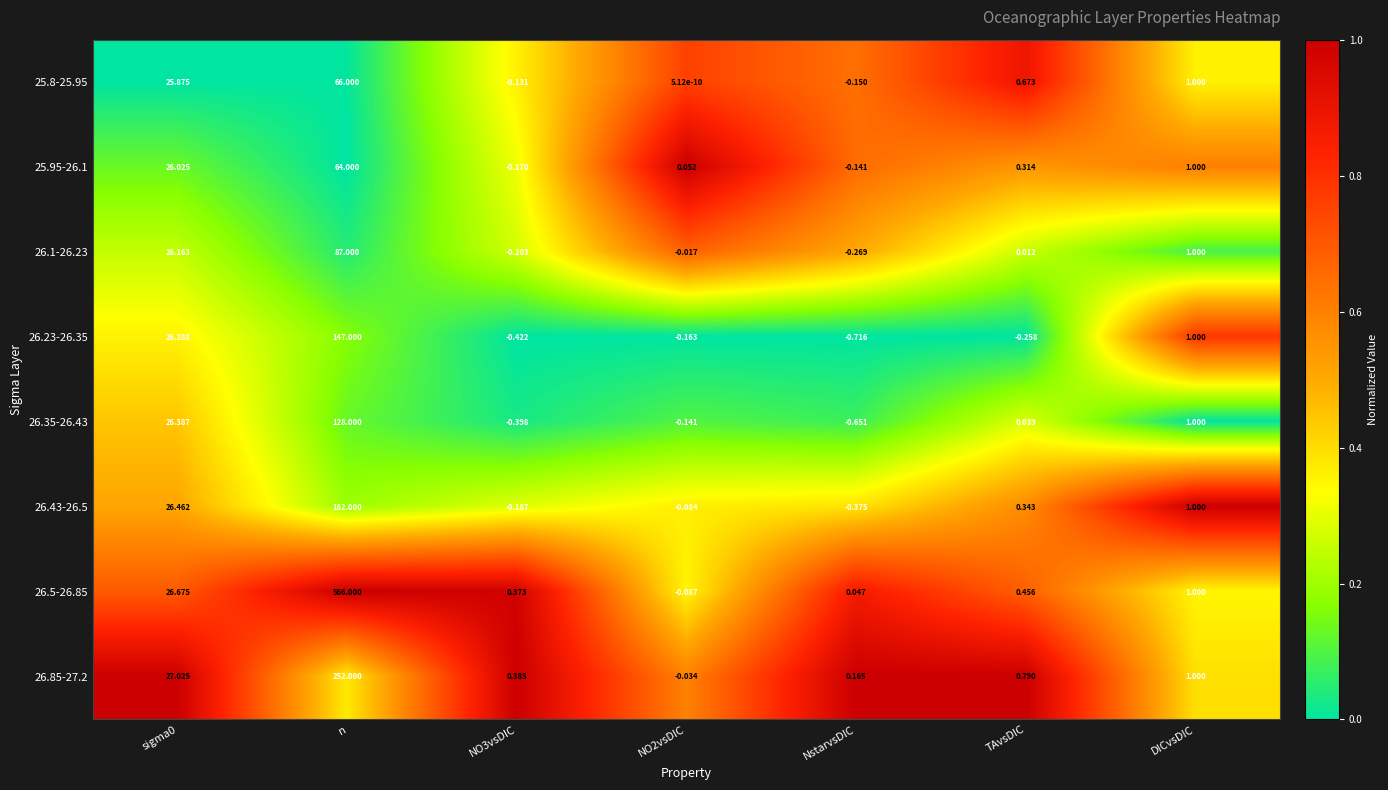

At which category is the sum across all series the highest?

n